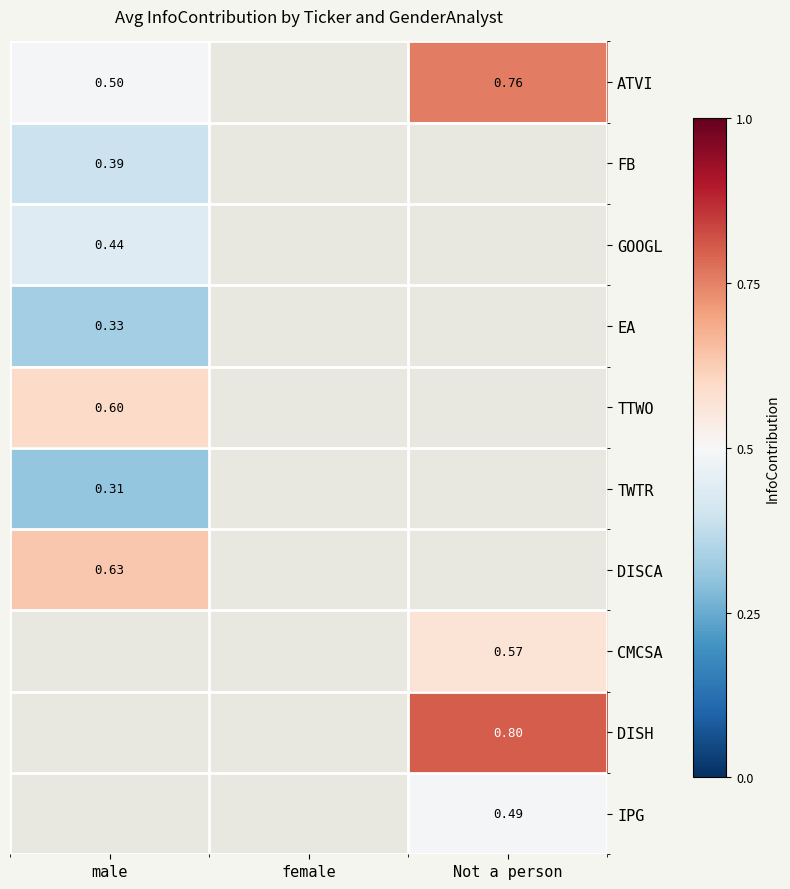

At how many categories does at least one series exceed 0?

2